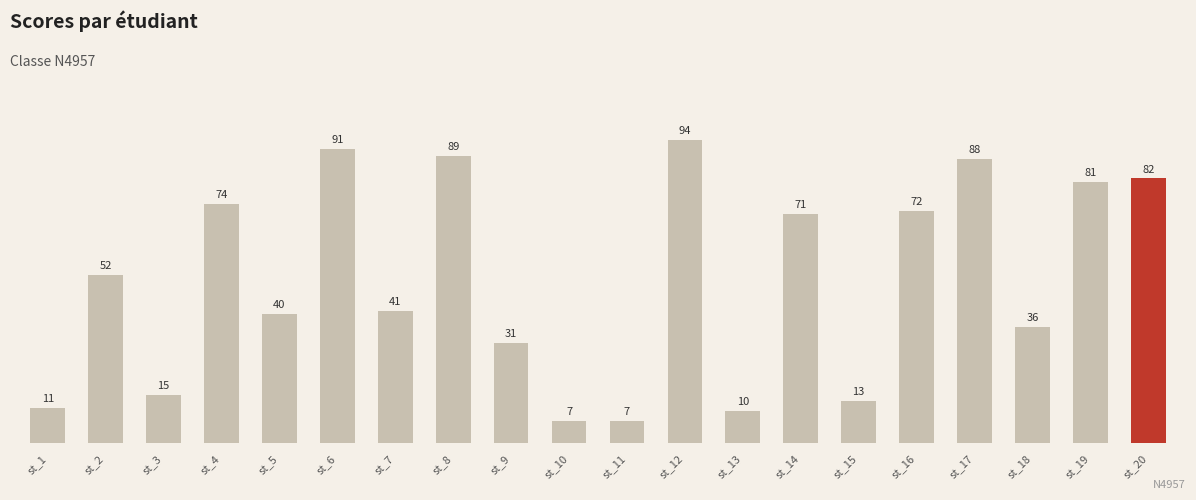

Which has a higher value, st_4 or st_10?

st_4